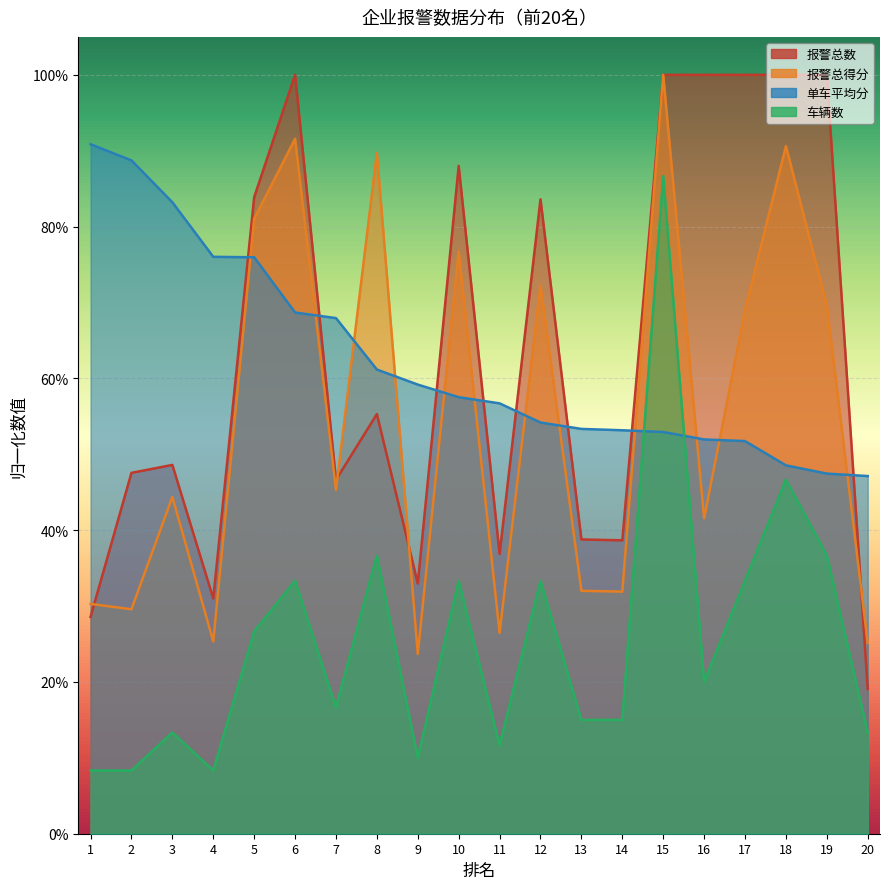

Rank the series at 10 from lowest to highest value.

车辆数, 单车平均分